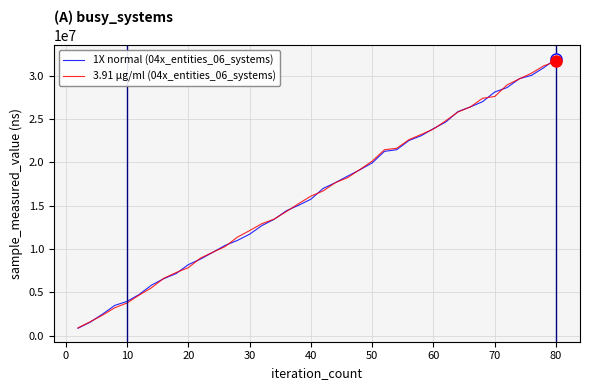

What is the minimum value shown in the chart?

873707.1